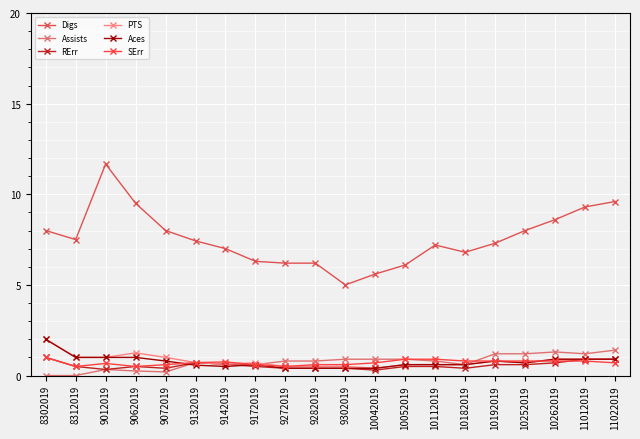

How many data points does each series have?

20